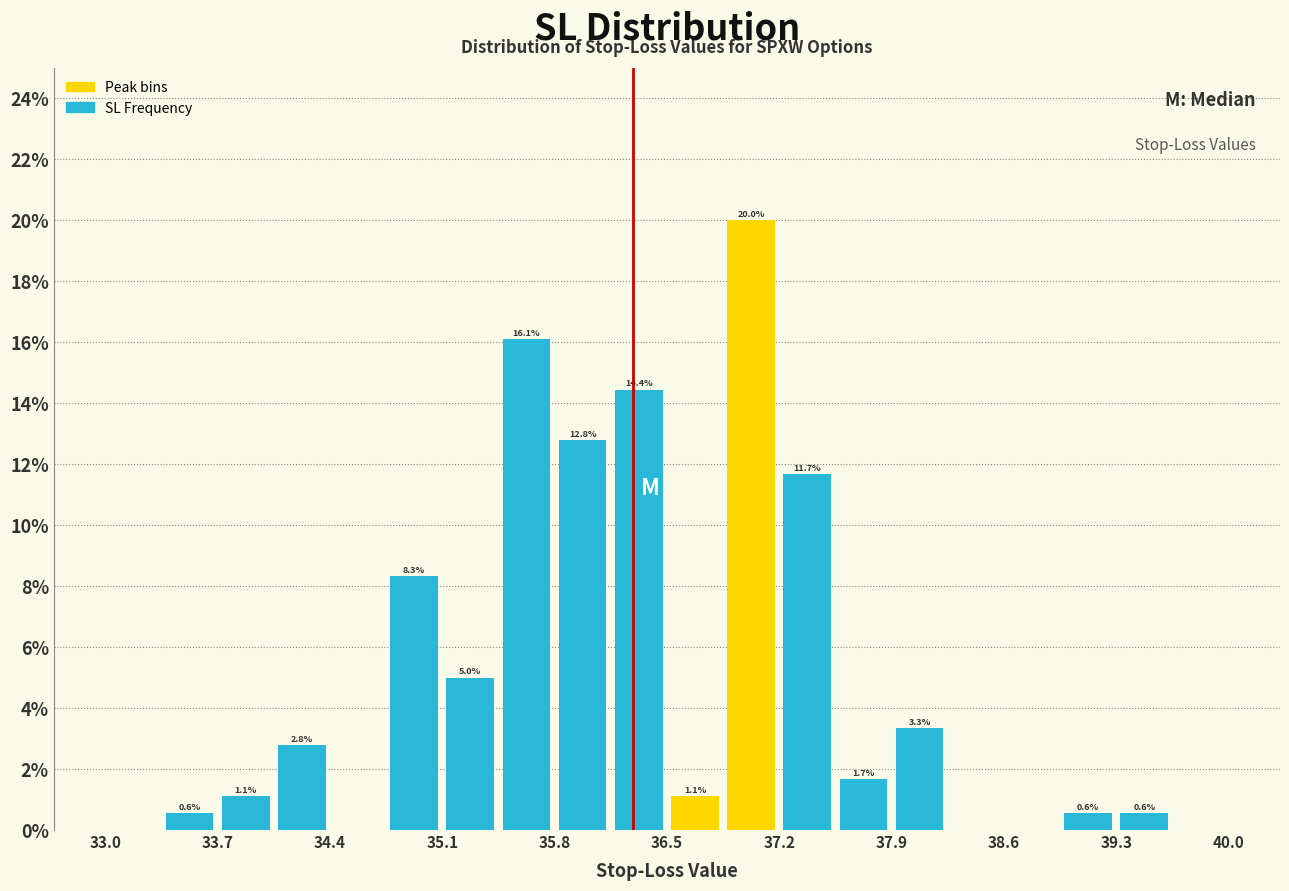

Around what value on the x-axis is the tallest bar? Give the approximate position of its centre, as read against the axis.

37.0